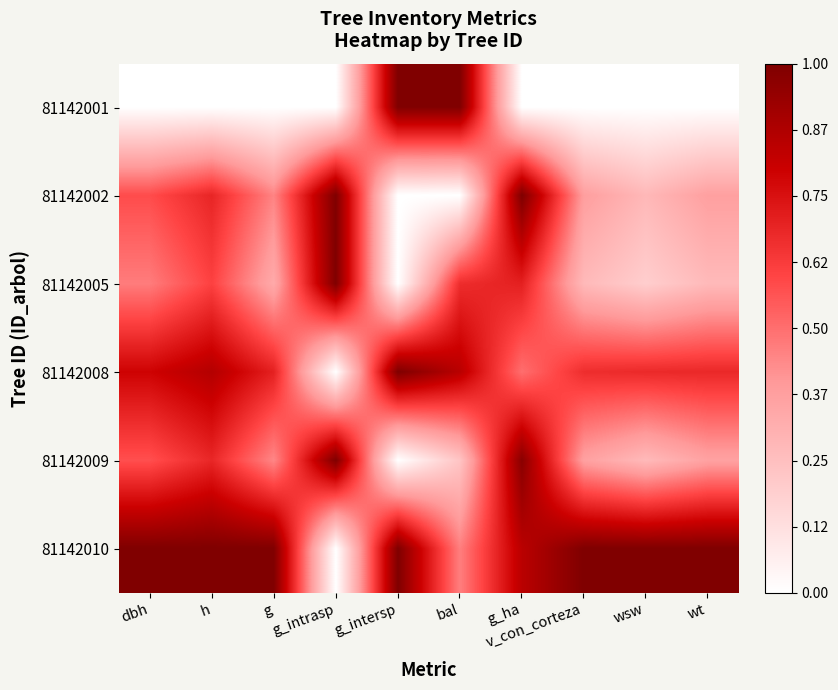

Reading left to right, what are all the values shown in this chart?

81142001: dbh=0.0	h=0.0	g=0.0	g_intrasp=0.0	g_intersp=1.0	bal=1.0	g_ha=0.0	v_con_corteza=0.0	wsw=0.0	wt=0.0
81142002: dbh=0.6	h=0.7	g=0.5	g_intrasp=1.0	g_intersp=0.0	bal=0.0	g_ha=1.0	v_con_corteza=0.4	wsw=0.3	wt=0.4
81142005: dbh=0.5	h=0.6	g=0.3	g_intrasp=1.0	g_intersp=0.0	bal=0.7	g_ha=0.7	v_con_corteza=0.3	wsw=0.2	wt=0.3
81142008: dbh=0.8	h=0.9	g=0.7	g_intrasp=0.0	g_intersp=1.0	bal=0.8	g_ha=0.5	v_con_corteza=0.7	wsw=0.7	wt=0.7
81142009: dbh=0.6	h=0.7	g=0.4	g_intrasp=1.0	g_intersp=0.0	bal=0.2	g_ha=1.0	v_con_corteza=0.4	wsw=0.3	wt=0.4
81142010: dbh=1.0	h=1.0	g=1.0	g_intrasp=0.0	g_intersp=1.0	bal=0.5	g_ha=0.8	v_con_corteza=1.0	wsw=1.0	wt=1.0